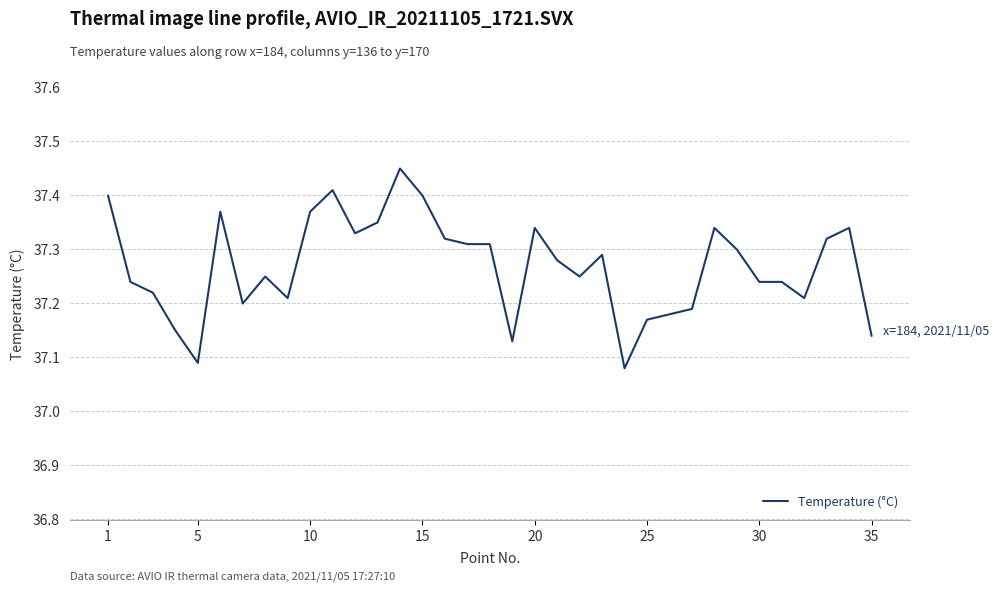

What is the difference between the maximum and minimum values?

0.4